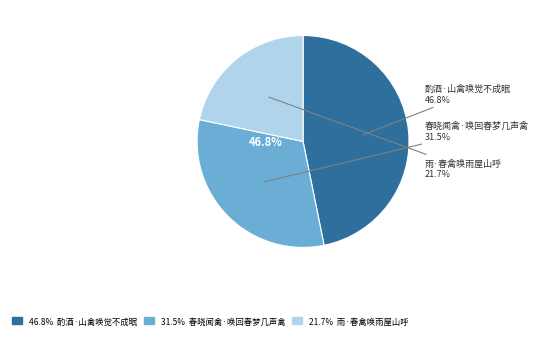

How many slices are in this pie chart?

3